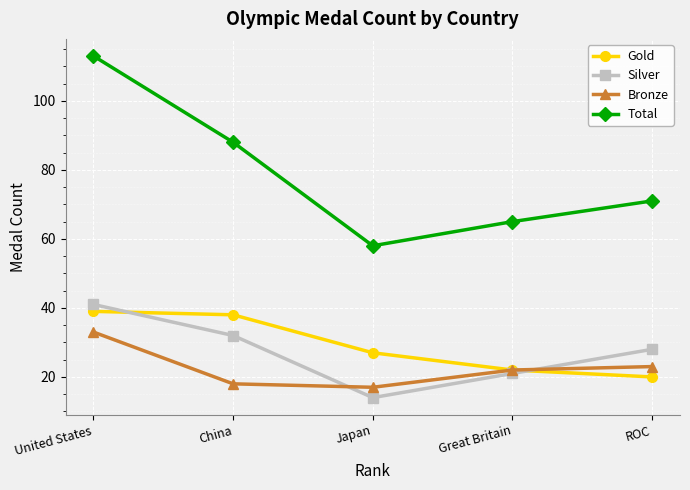

The value of Total at ROC is 71. True or false?

True